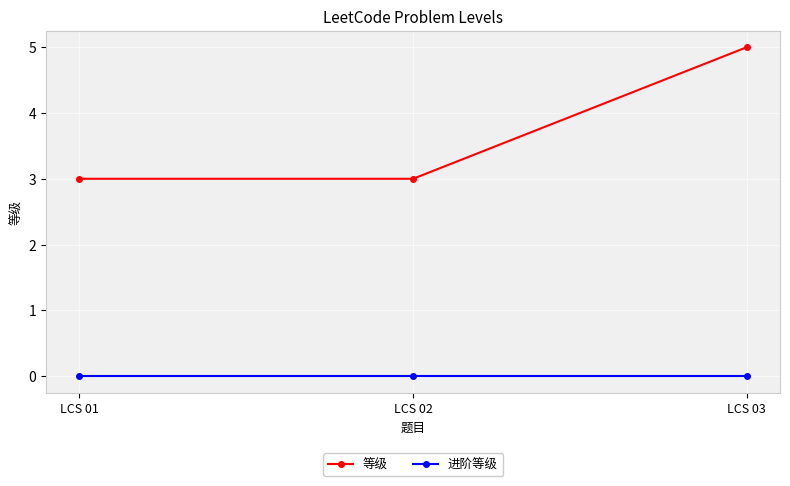

Reading left to right, extract all data points from this chart.

等级: 3	3	5
进阶等级: 0	0	0